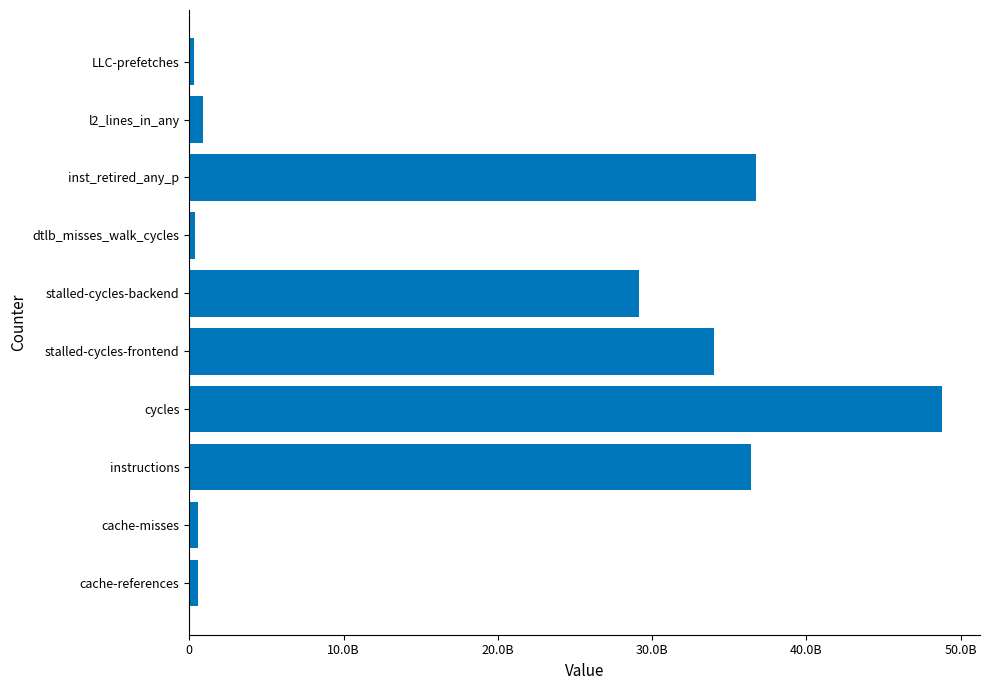

Are the bars horizontal?

Yes